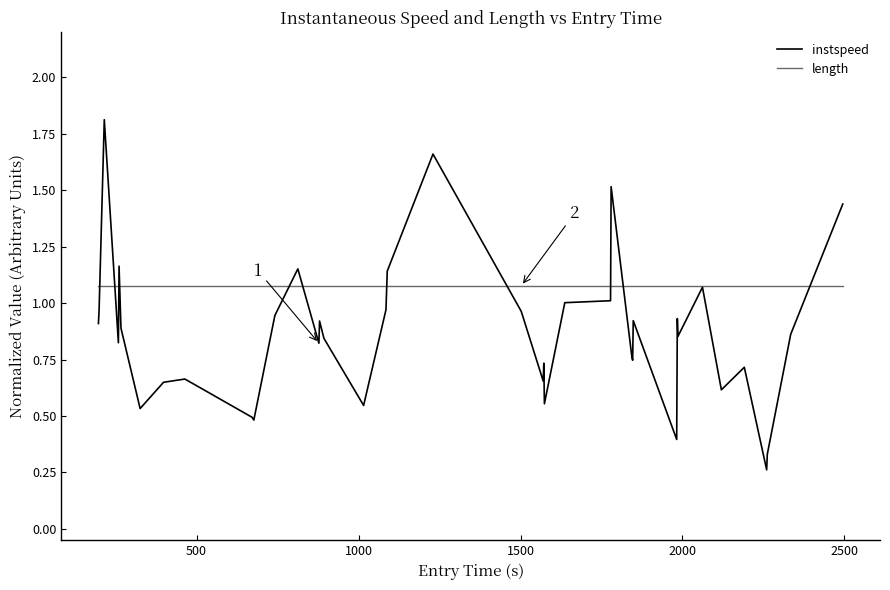

Rank the series by their maximum value, from highest to lowest.

instspeed, length